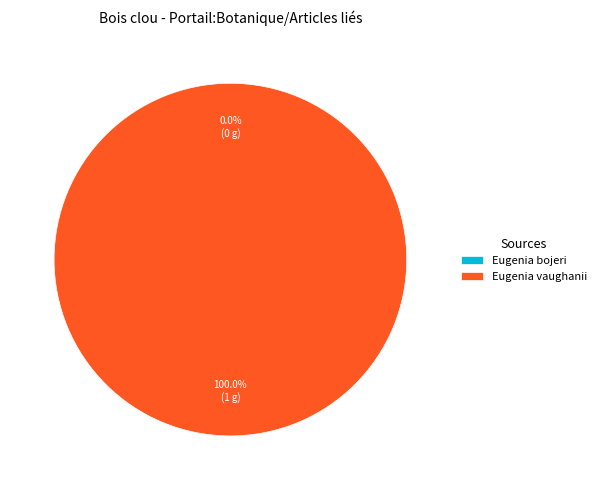

How many slices are in this pie chart?

2